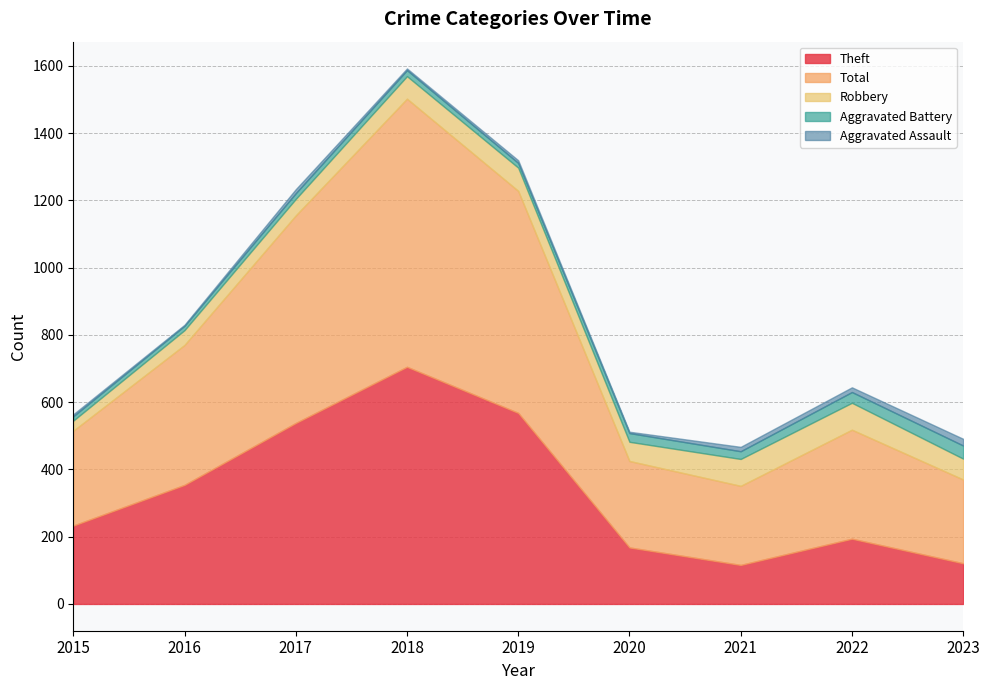

The Theft series shows 116 at 2021. True or false?

True